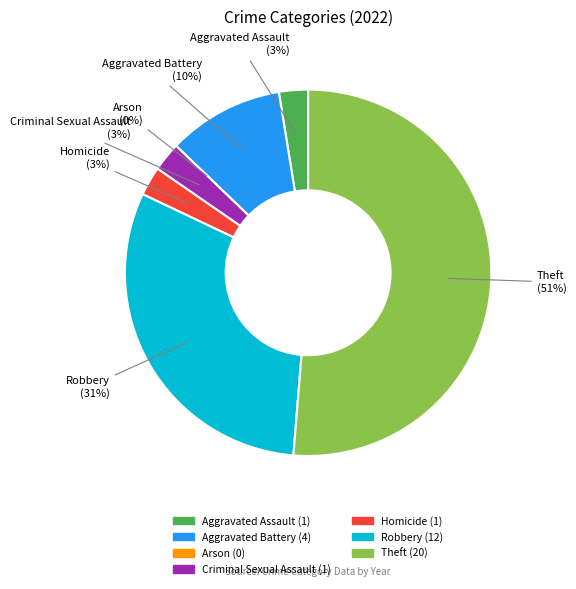

To the nearest percent, what is the average slice percentage?

14%